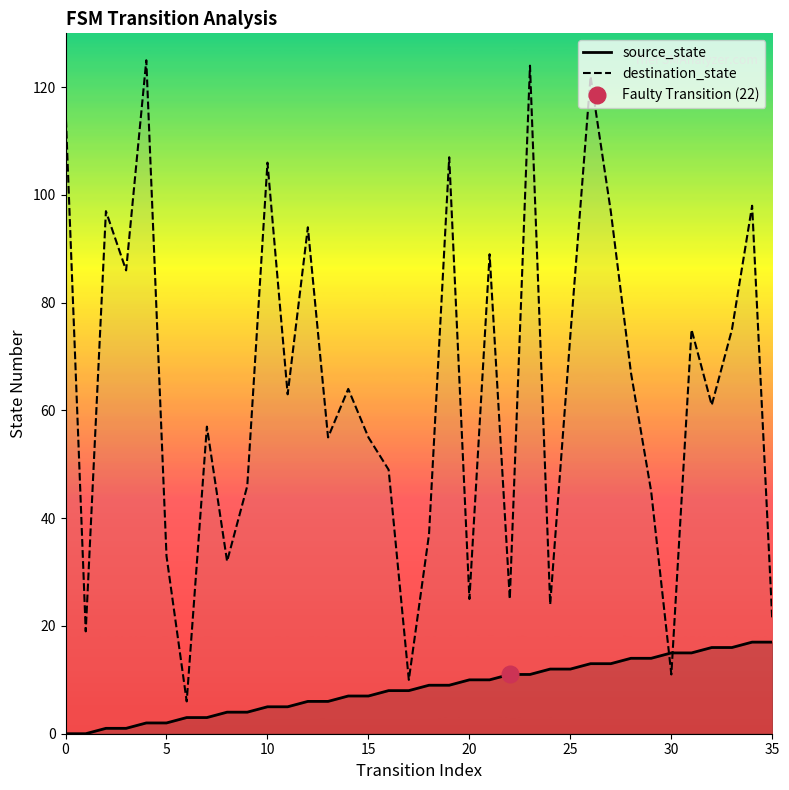

How many data points in source_state are less than 9?

18